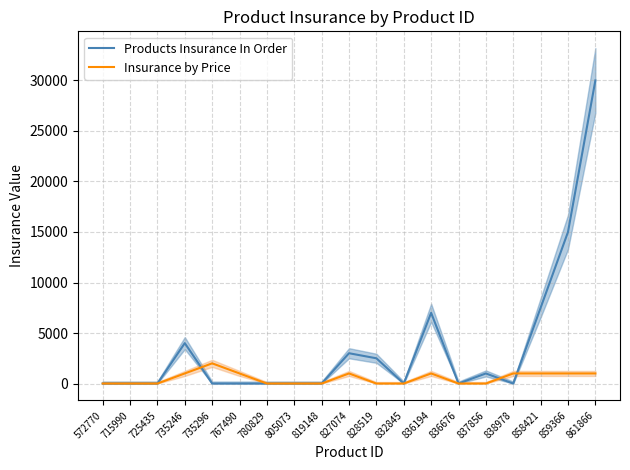

What is the spread (max minus min) of values at 828519?

2500